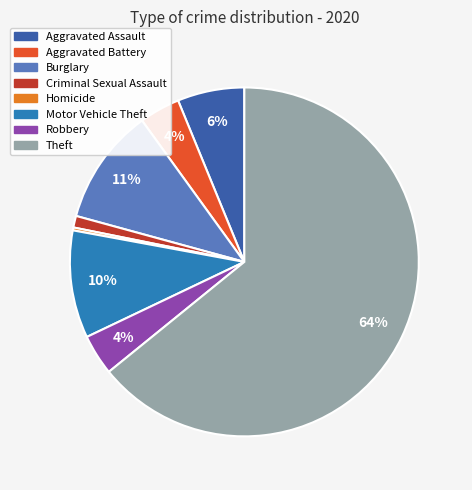

Is there a majority slice in this chart?

Yes